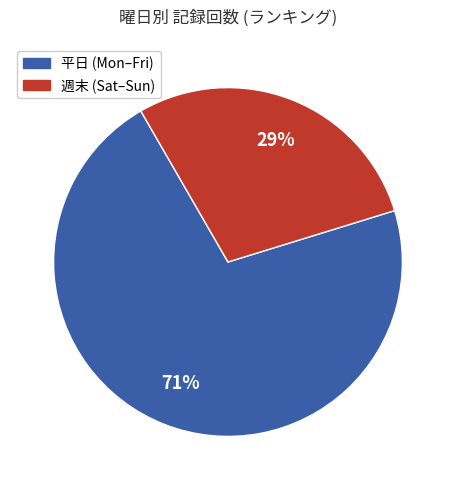

To the nearest percent, what is the average slice percentage?

50%